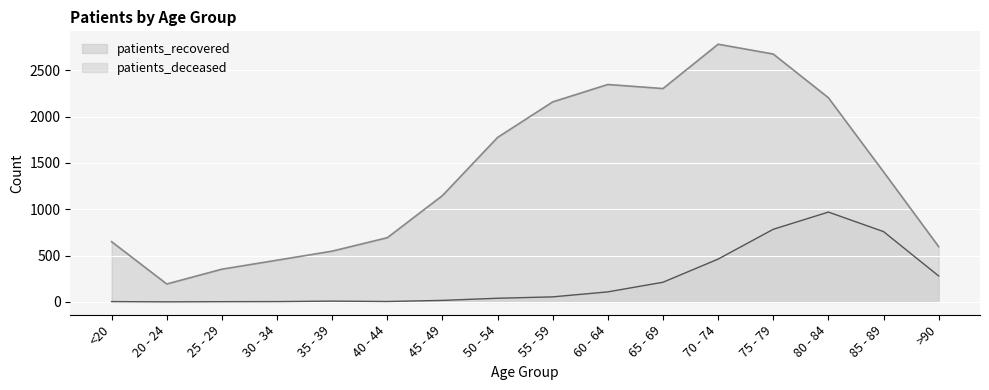

True or false: patients_recovered and patients_deceased cross at least once.

False